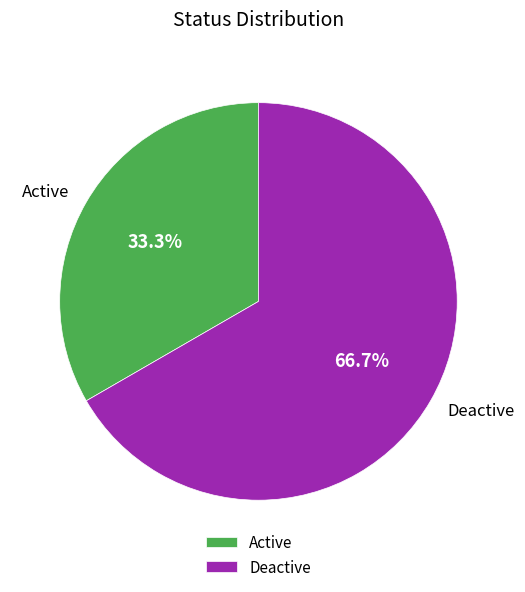

Which category has the smallest portion of the pie?

Active